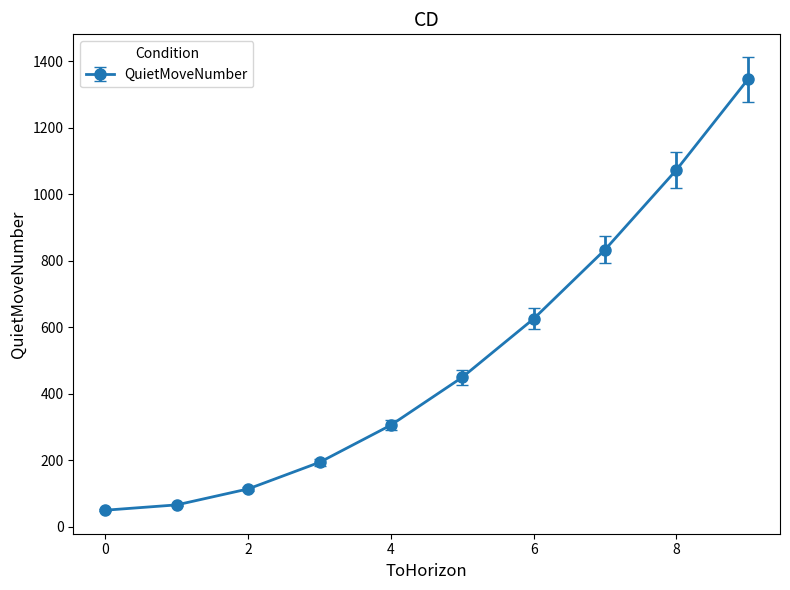

What is the minimum value shown in the chart?

50